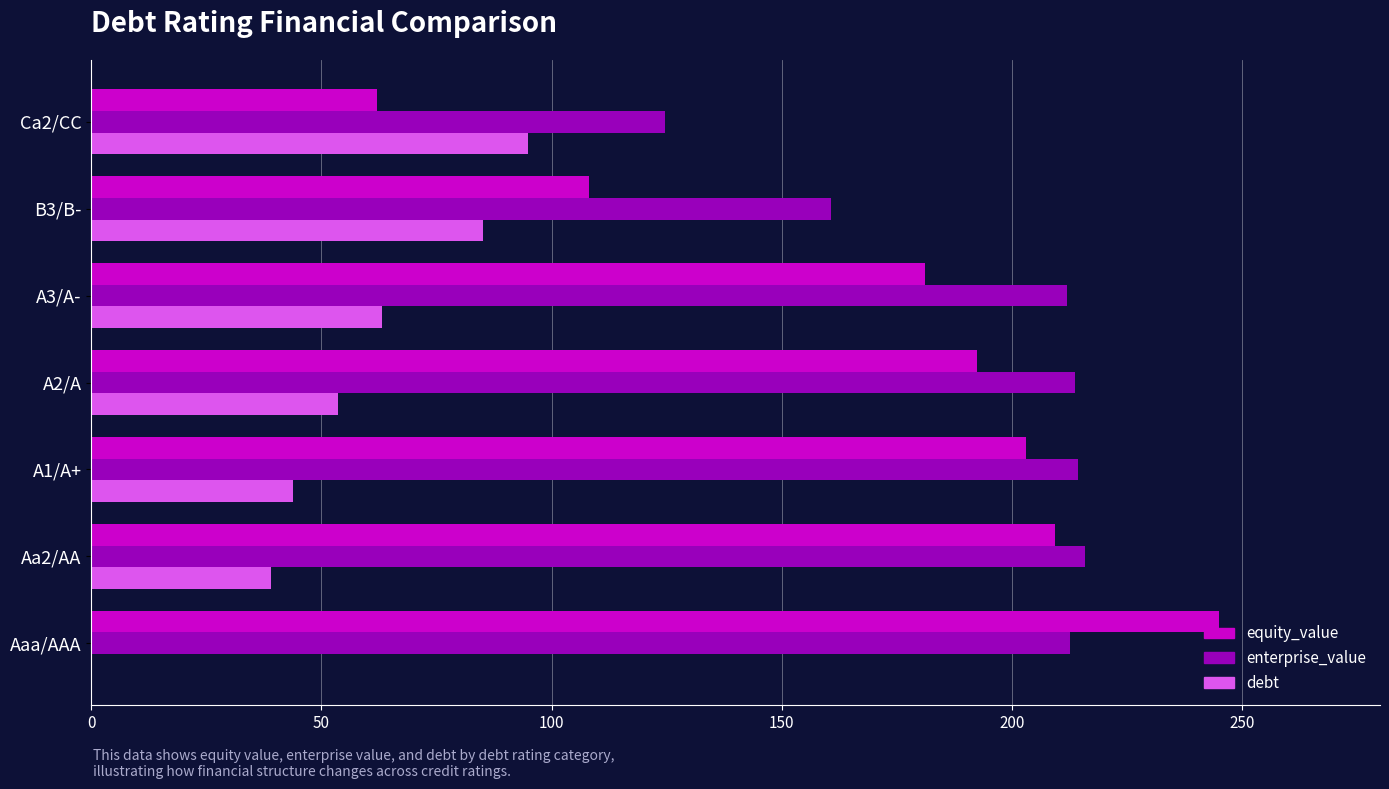

Is the value of enterprise_value at Aaa/AAA greater than the value of debt at A3/A-?

Yes